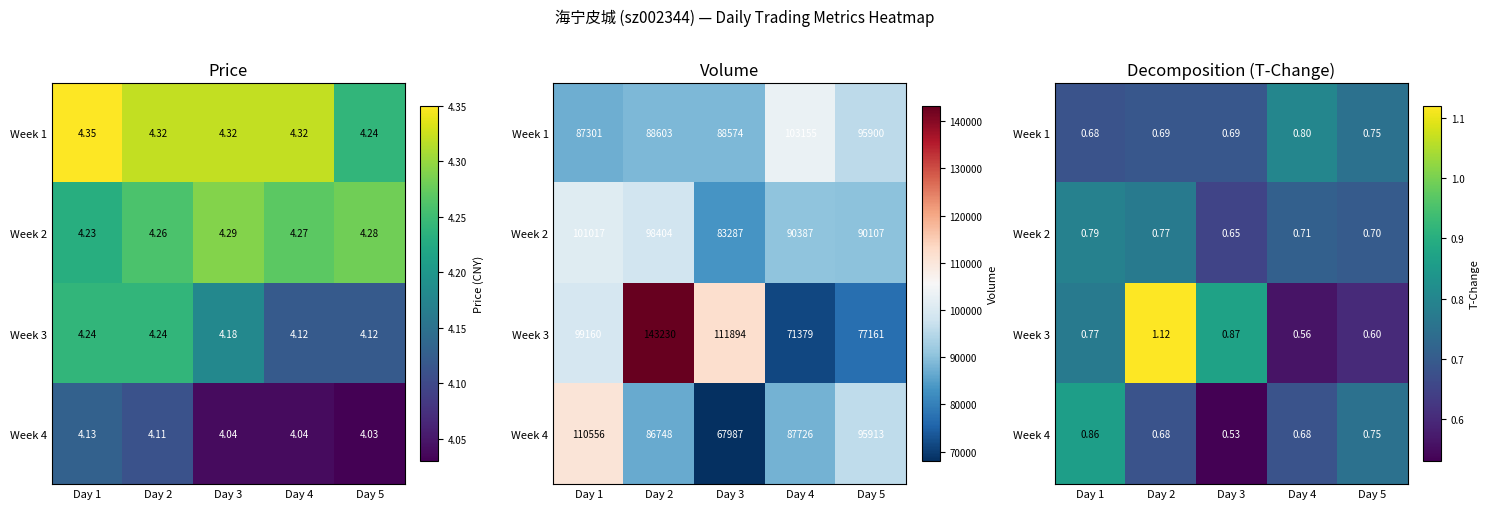

Which category has the highest value in the Week 3 series?

Day 2